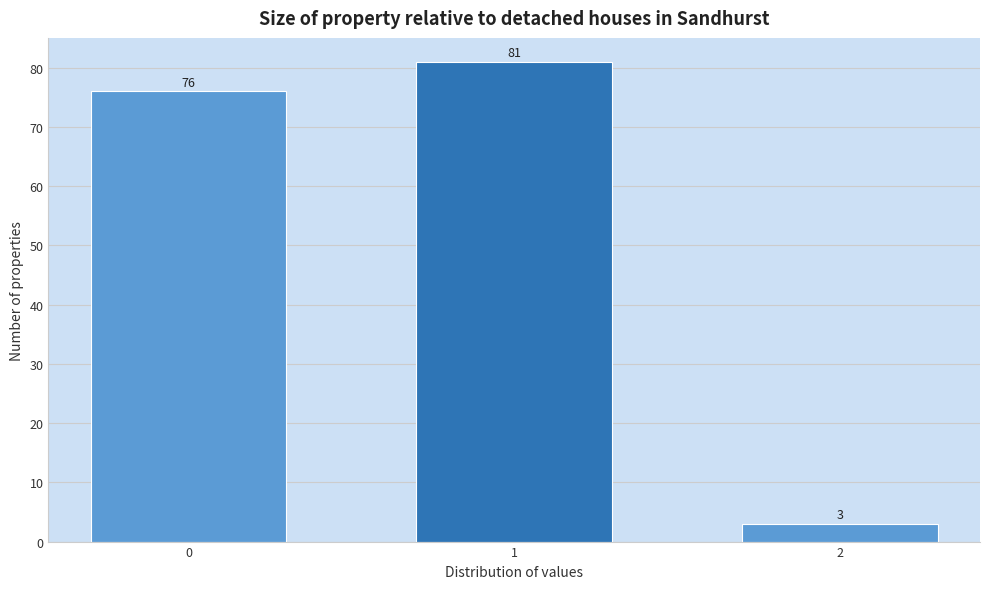

Reading left to right, extract all data points from this chart.

0=76	1=81	2=3